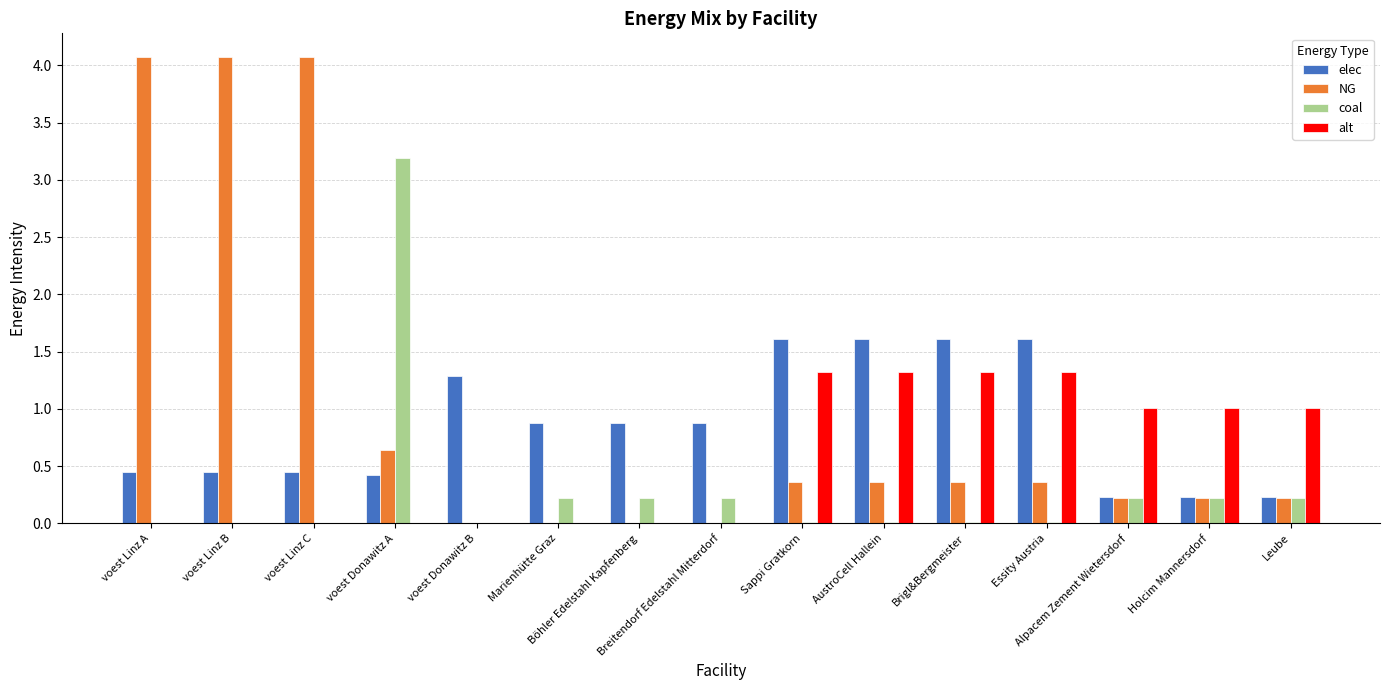

Which series has the largest total across all categories?

NG